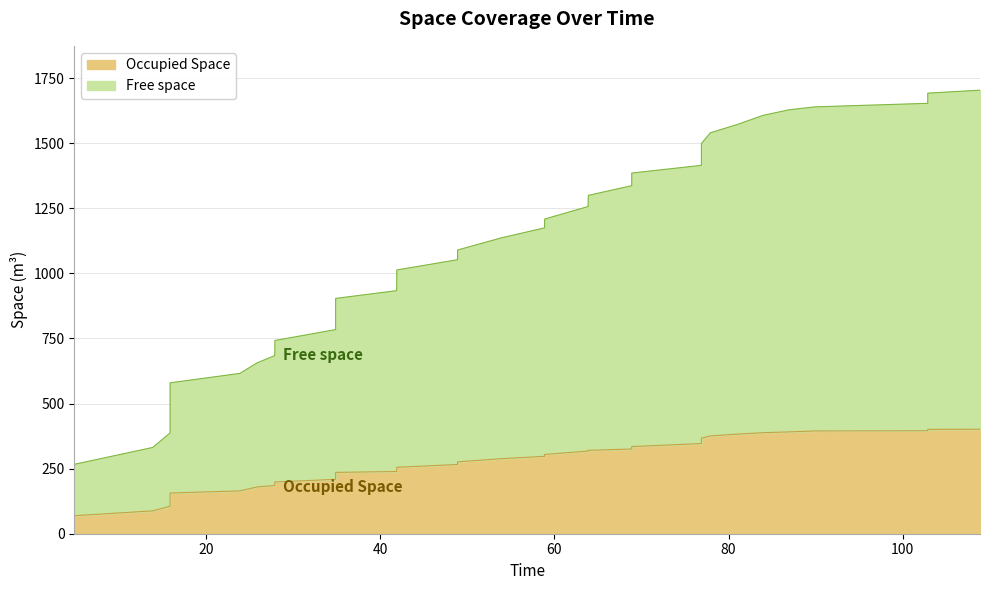

Does the chart display data point markers on the line(s)?

No